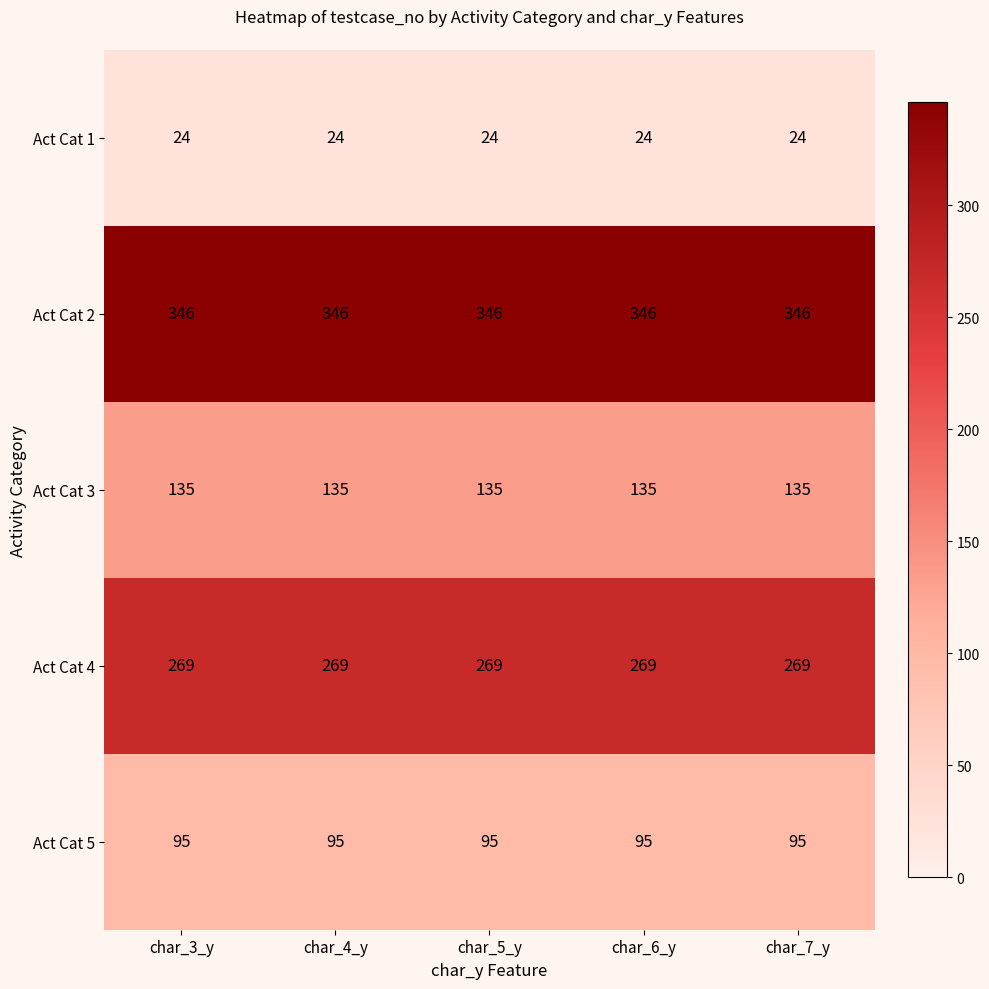

What is the sum of all Act Cat 1 values?

120